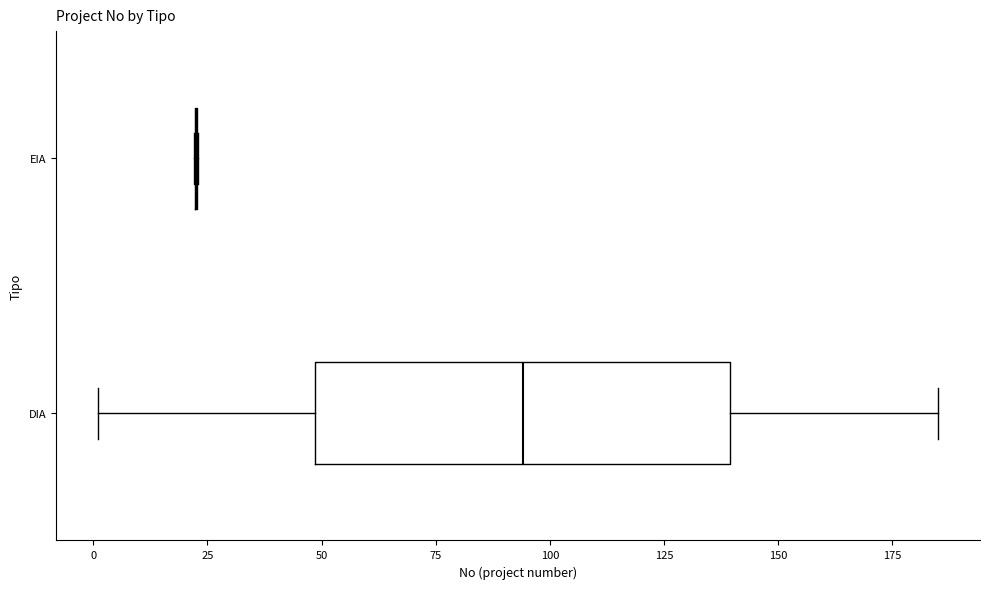

Reading bottom to top, read every box against the x-axis: the position of its median line, the range the box covers, and the ends of its whiskers. The values are not printed on the chart, so give them approximately, as read against the axis.

DIA: median 95, box 50 to 140, whiskers 0 to 185
EIA: box collapsed to a line at 25, whiskers 20 to 25